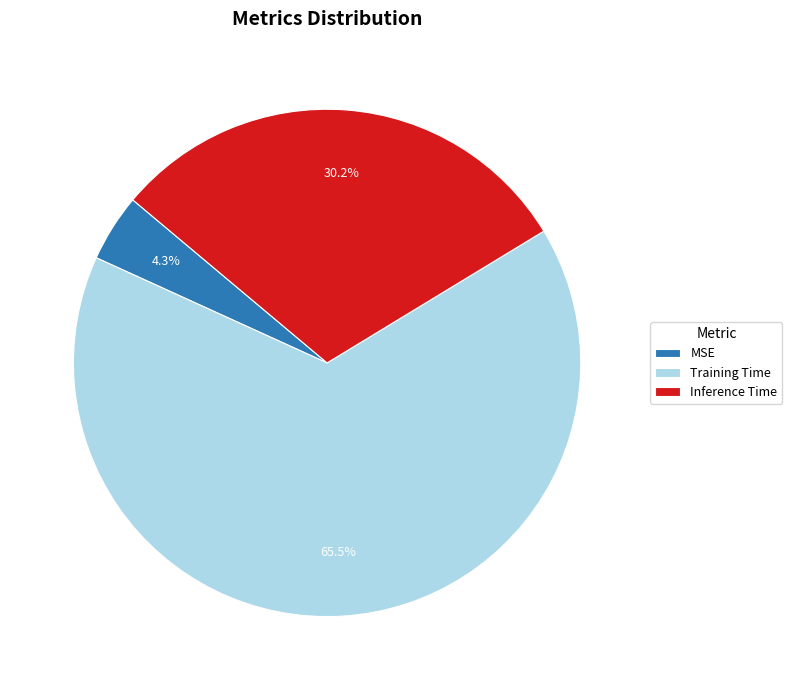

Which category has the smallest portion of the pie?

MSE